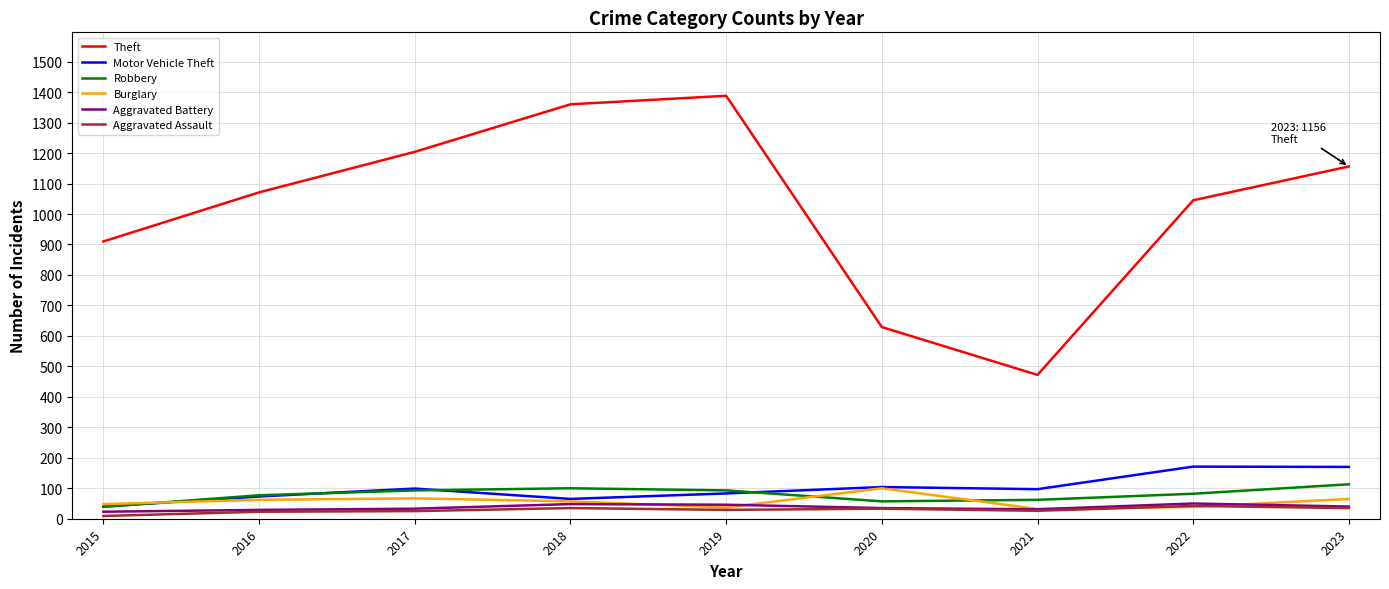

True or false: Theft and Burglary intersect in this chart.

False